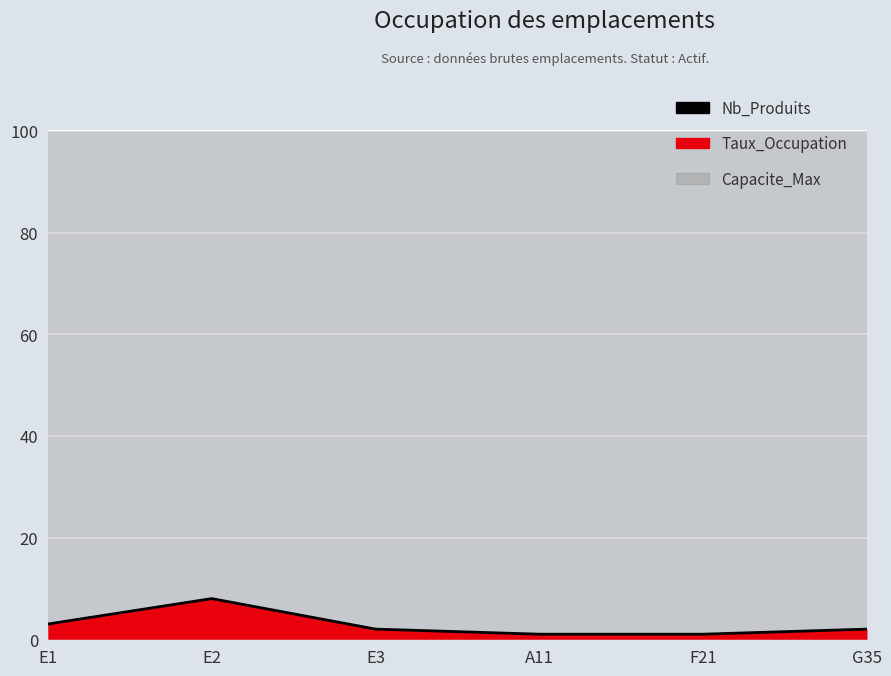

What position from the right is G35?

1